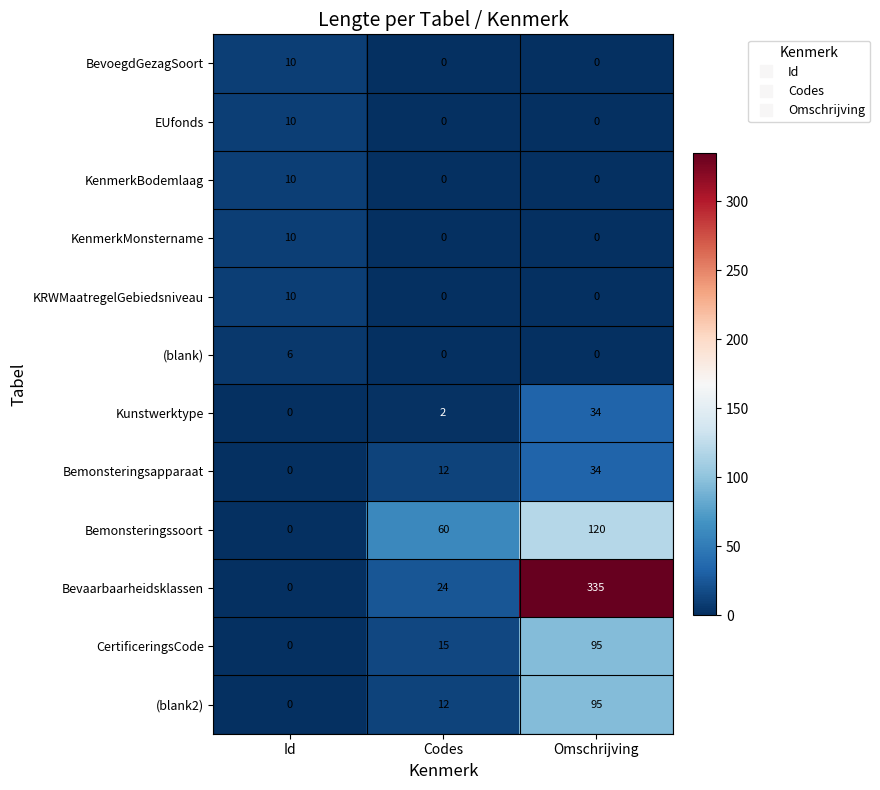

Is it true that (blank) equals -2 at Omschrijving?

False